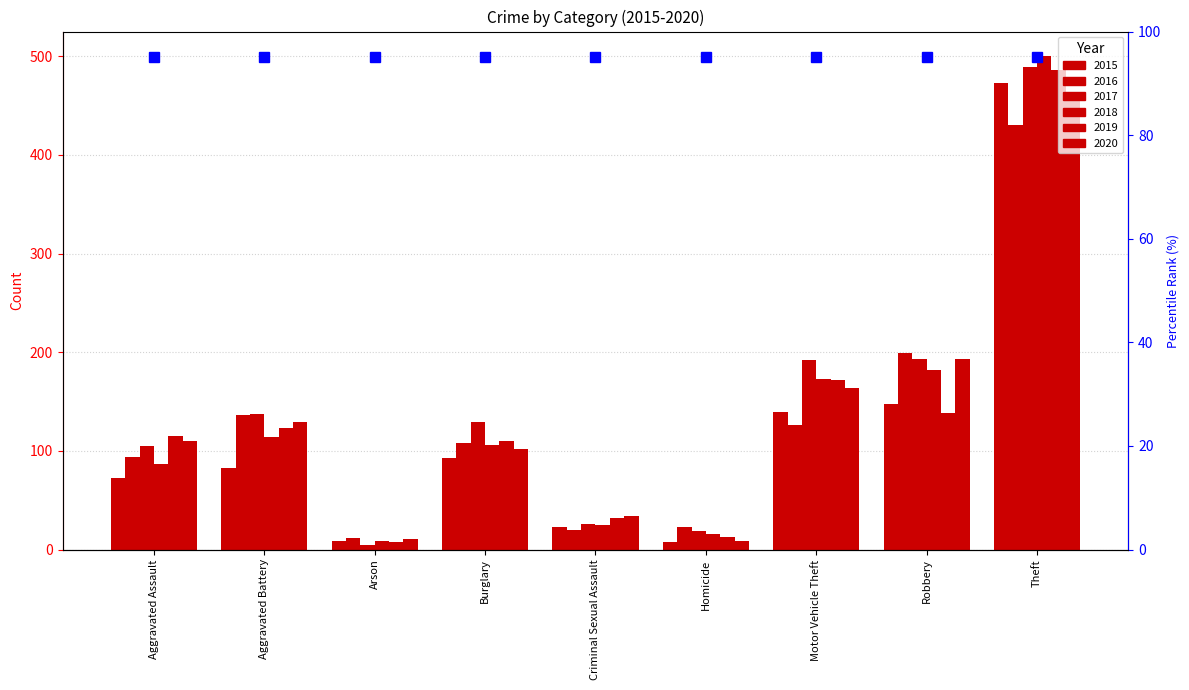

What are all the series names shown in the legend?

2015, 2016, 2017, 2018, 2019, 2020